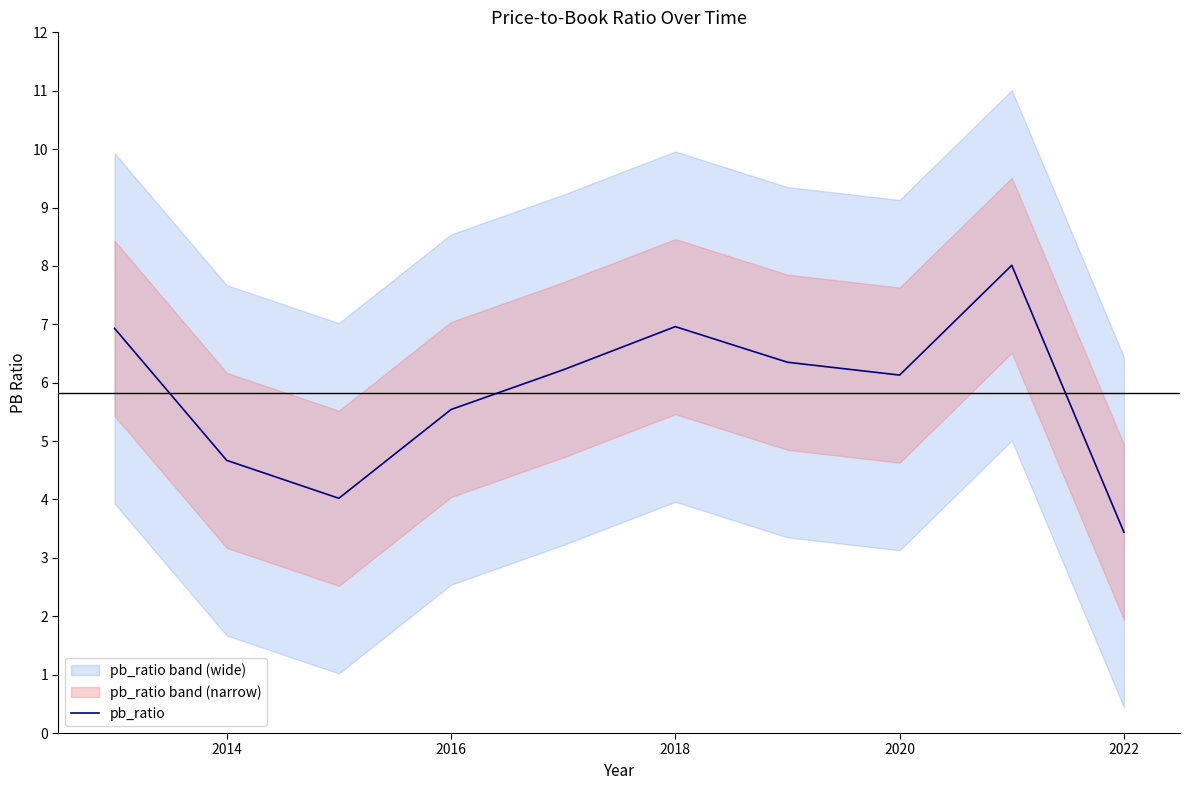

At which label is the value closest to 5?

2014